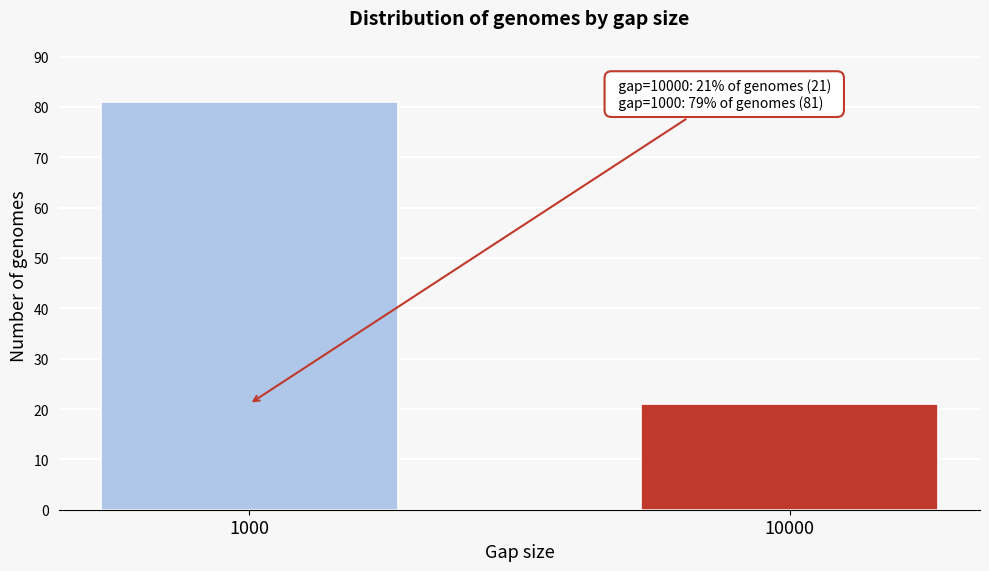

Reading left to right, list all the values displayed in this chart.

81	21